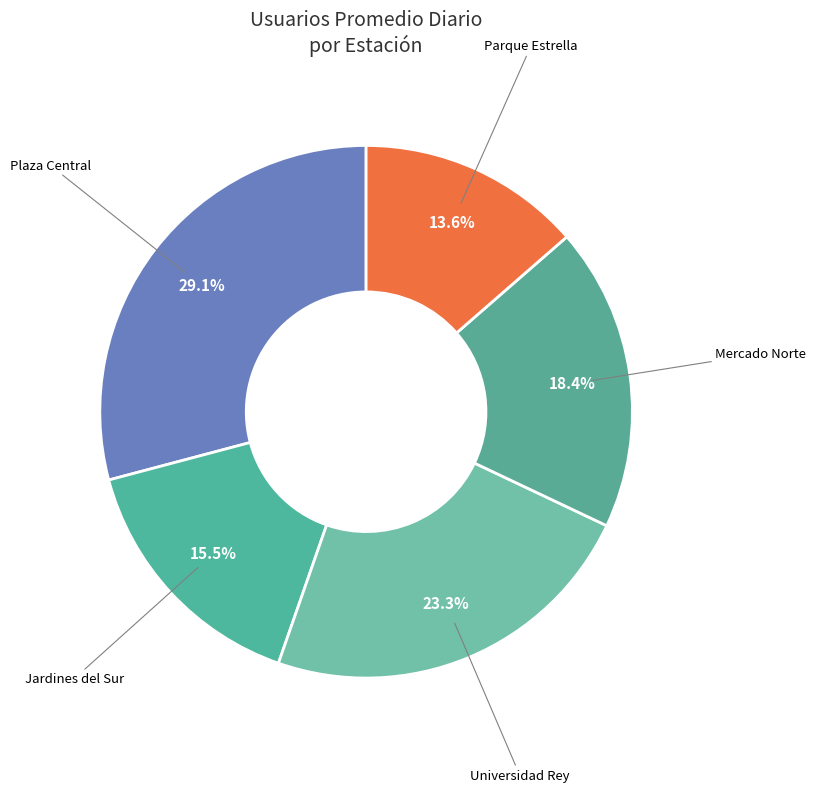

Does Mercado Norte account for over 50% of the chart?

No